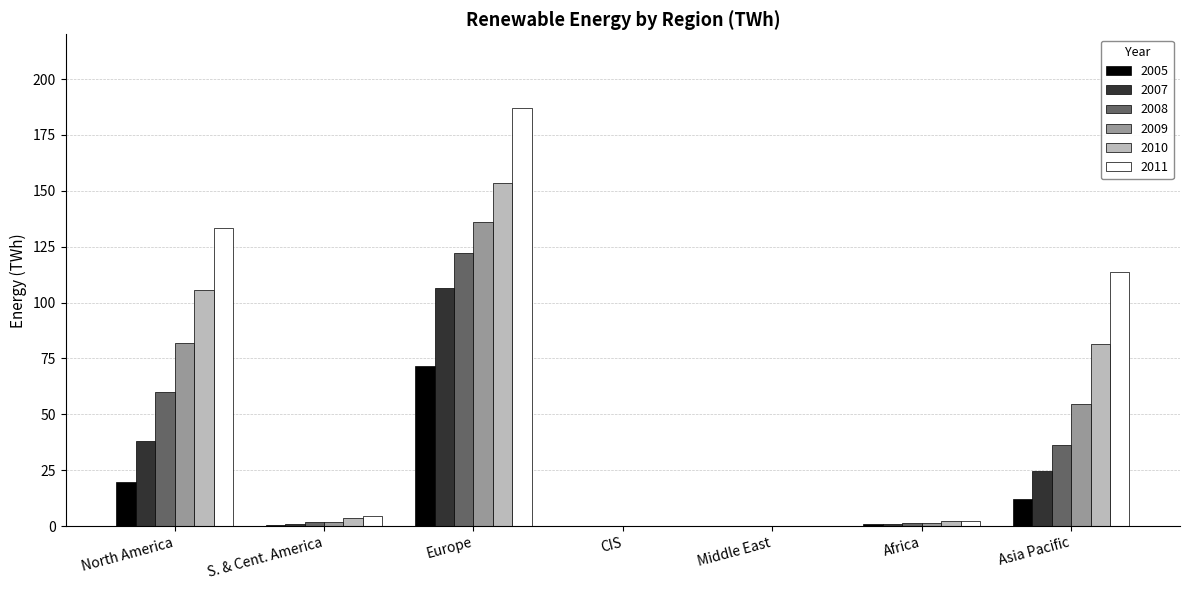

What is the approximate value of 2010 at Europe?

153.4